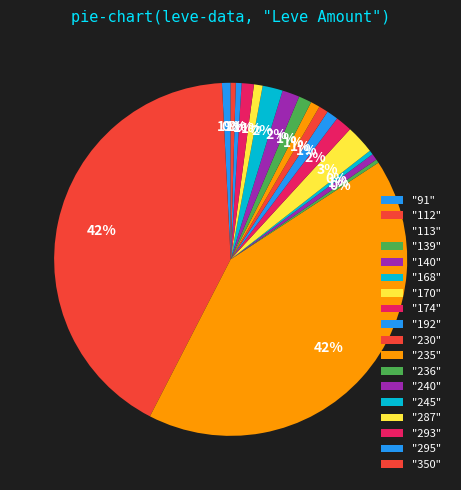

How many segments does this pie chart have?

18